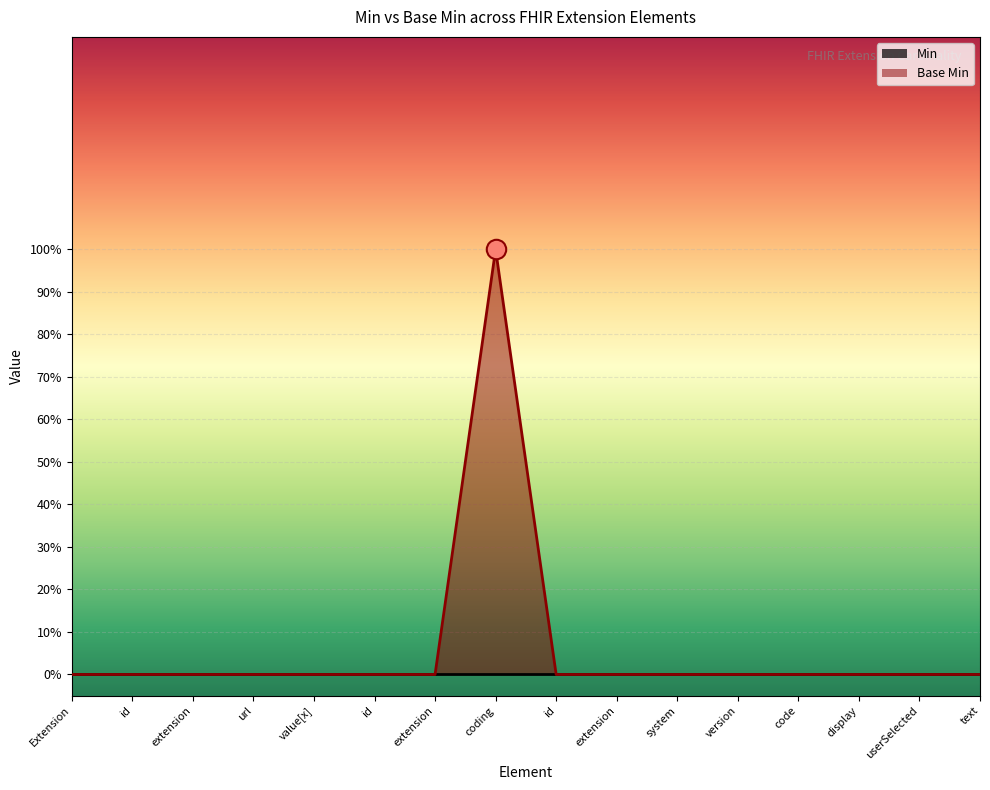

How many data points are above 0?

1